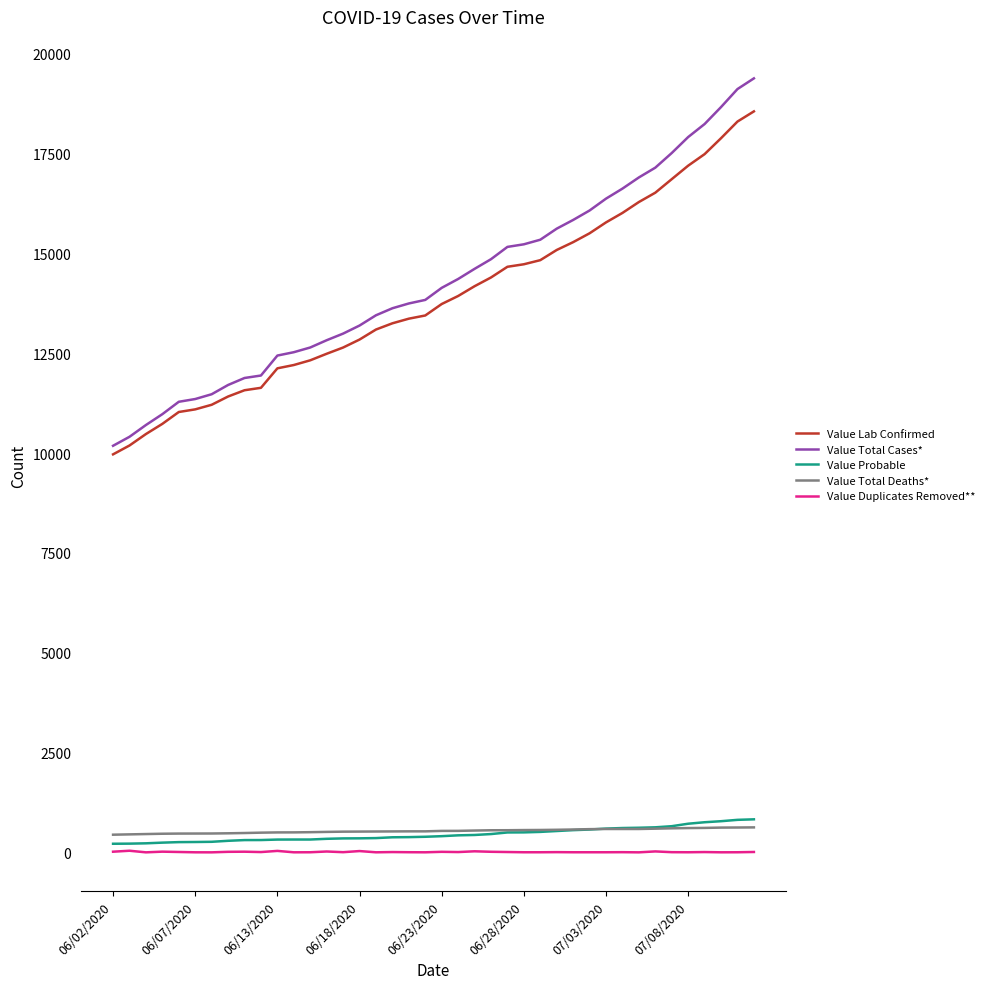

True or false: Value Lab Confirmed and Value Total Deaths* cross at least once.

False